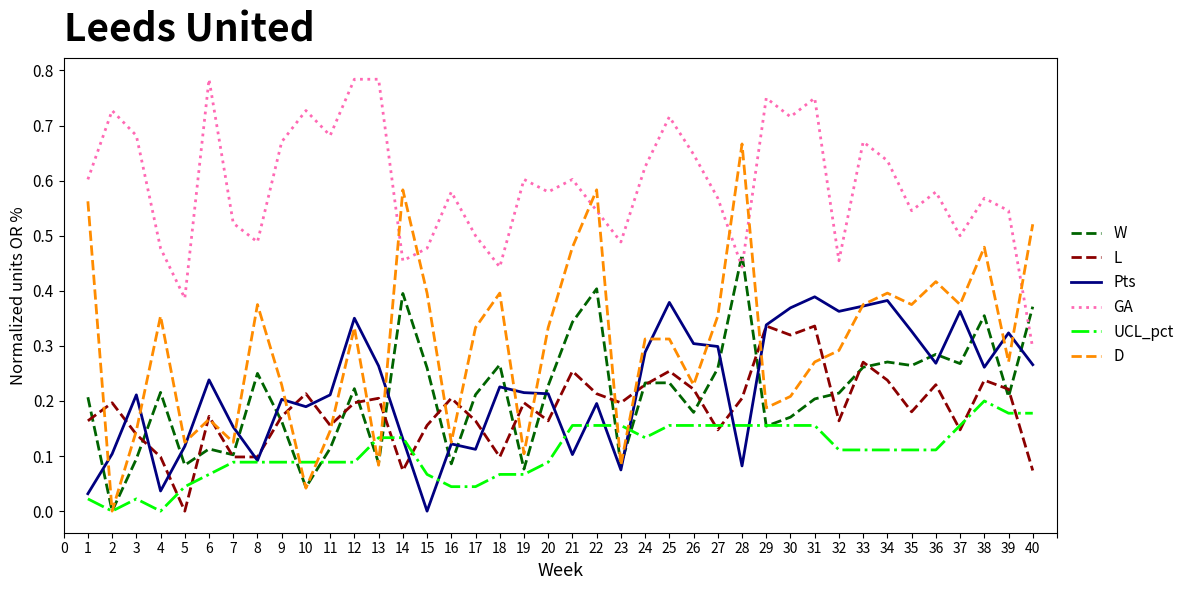

Is the value of GA at 14 greater than the value of D at 31?

Yes